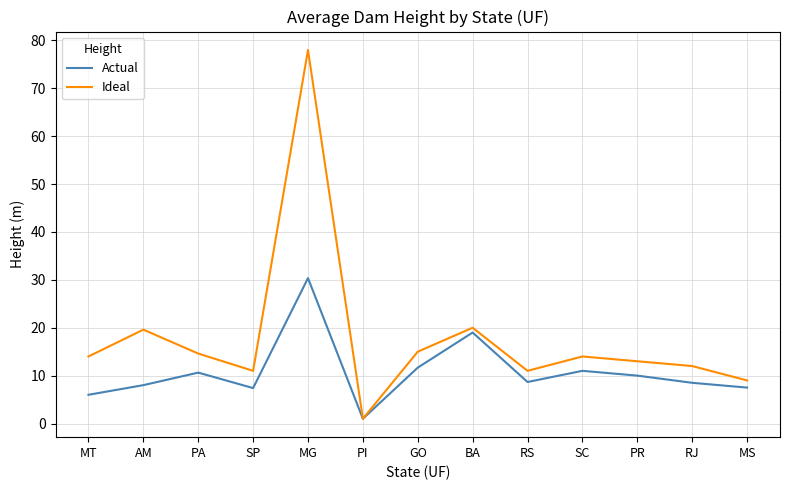

List the series in order of their overall mean, lowest first.

Actual, Ideal